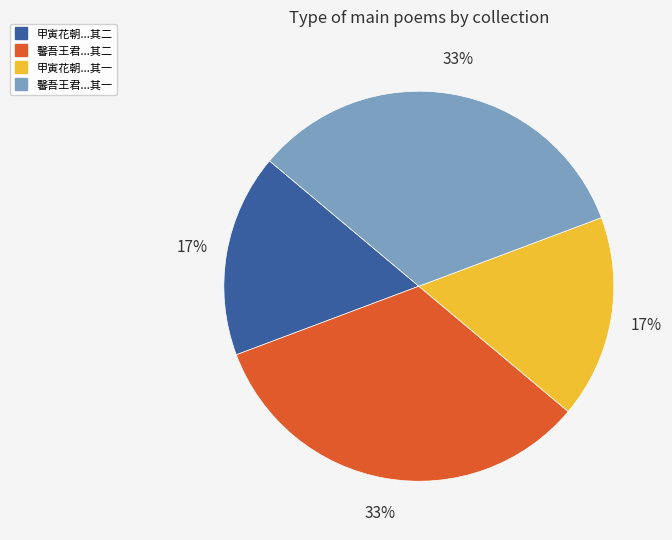

To the nearest percent, what is the difference between the largest and smallest slice percentages?

16%